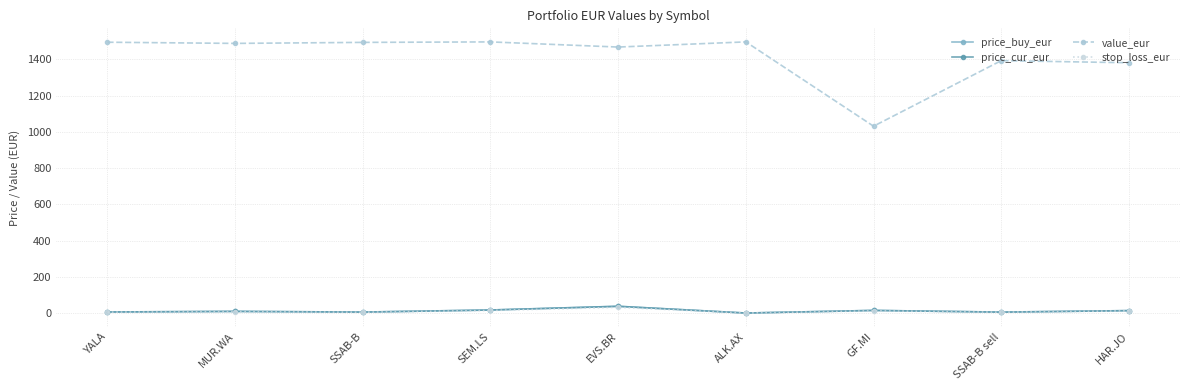

What is the label of the 8th point from the right?

MUR.WA